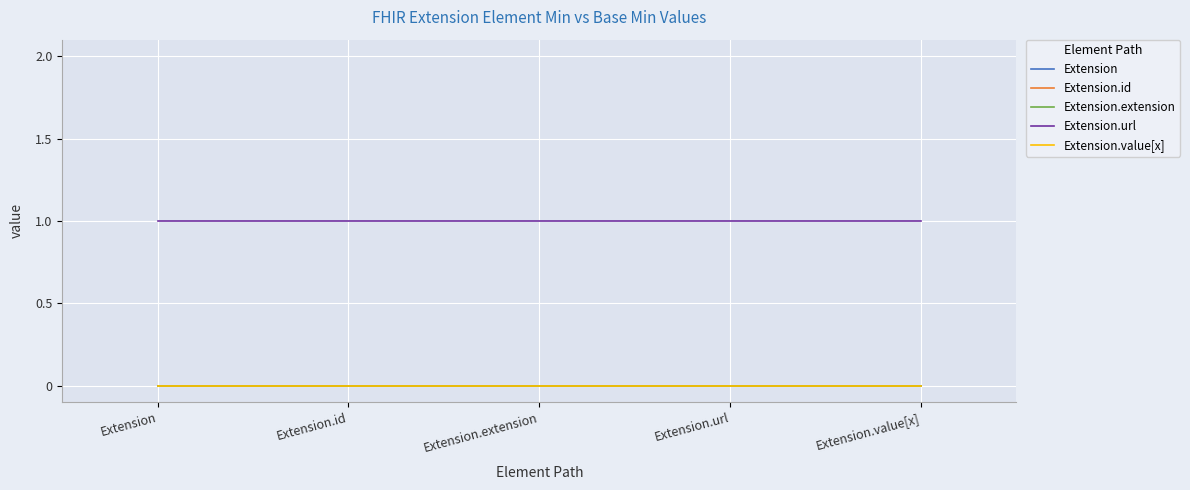

Does the chart have visible grid lines?

Yes